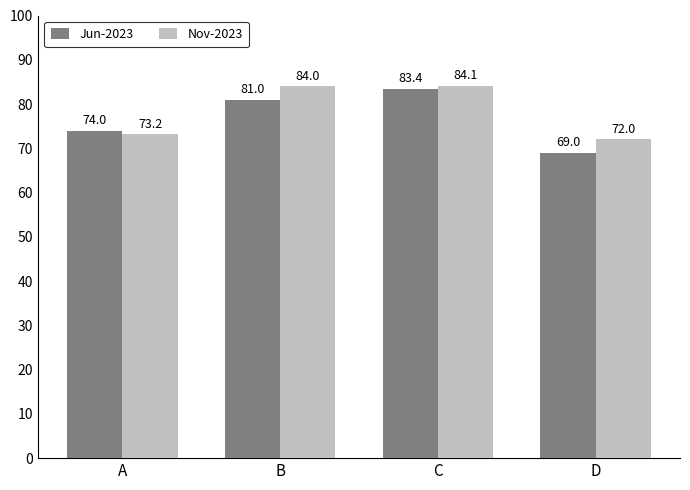

At D, list the series in order from largest to smallest.

Nov-2023, Jun-2023